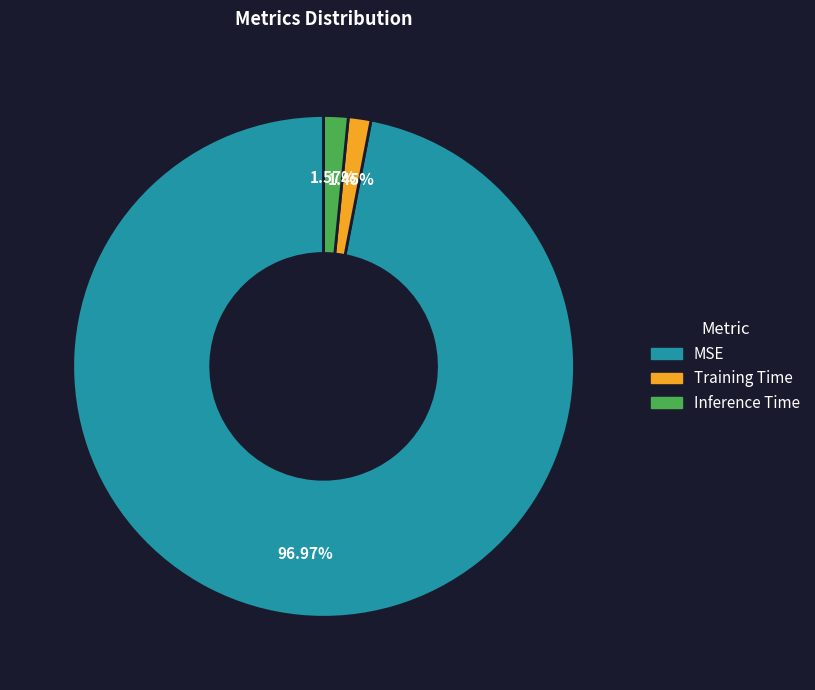

How many segments does this pie chart have?

3